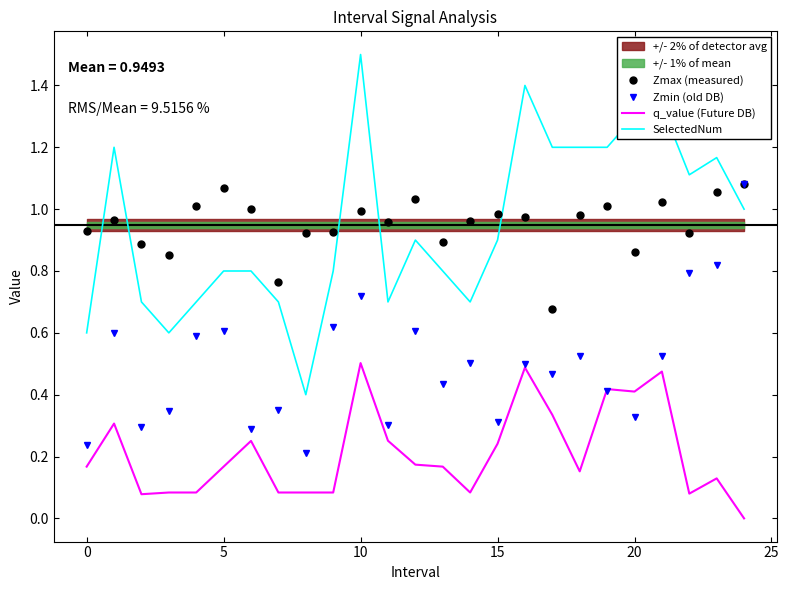

Is it true that Zmin (old DB) equals 0.2 at 10?

False